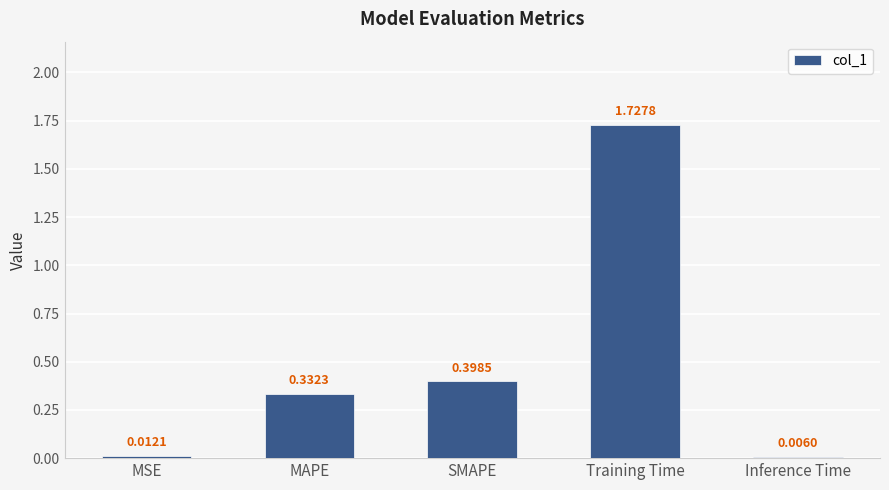

What is the change in value from MAPE to Inference Time?

-0.3